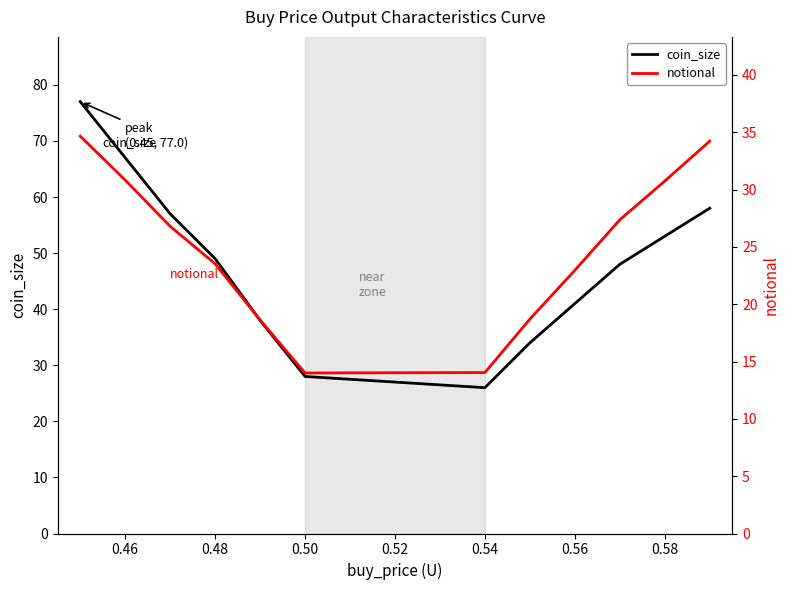

What is the lowest value of the coin_size series?

26